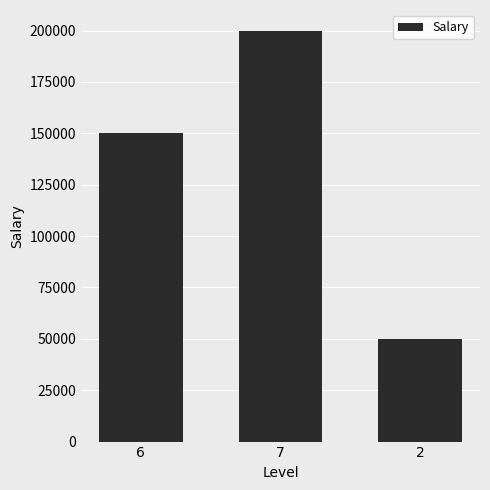

Which label corresponds to the largest value in the chart?

7